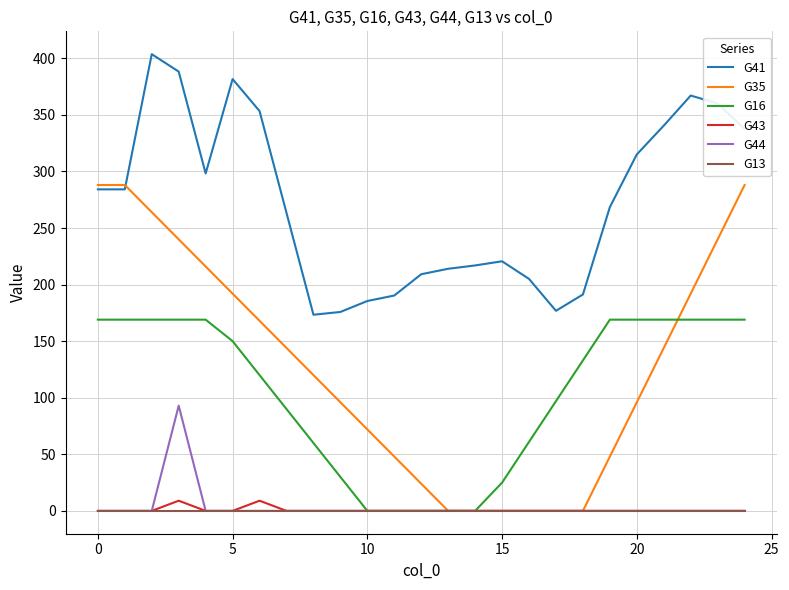

Which series has the largest total across all categories?

G41